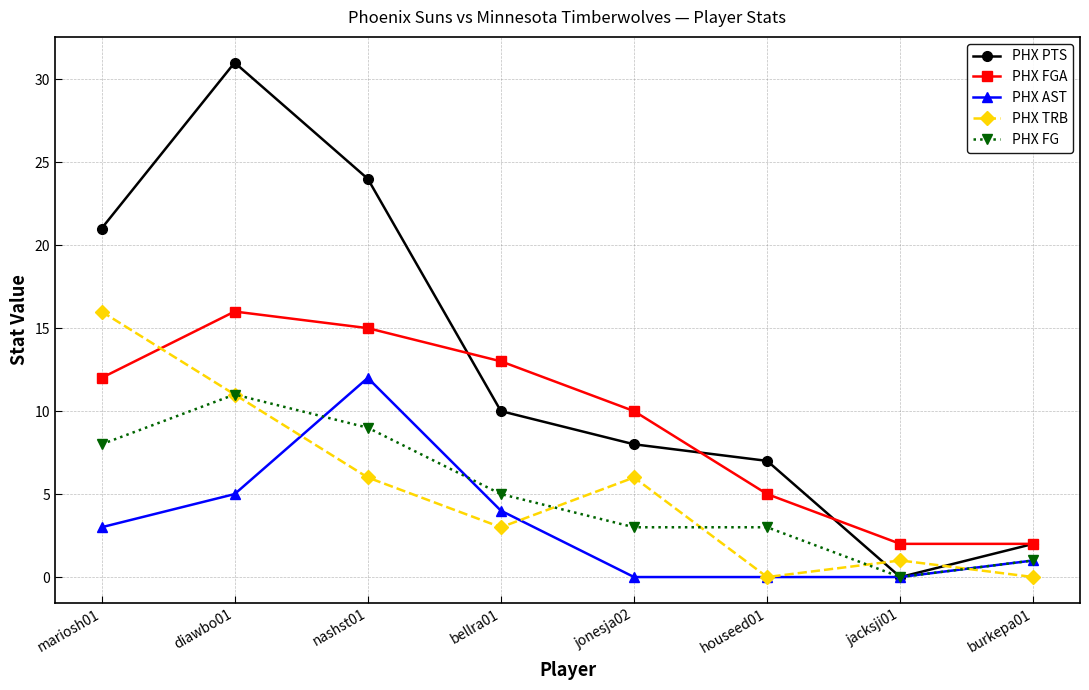

How many positive values does the PHX FG series have?

7